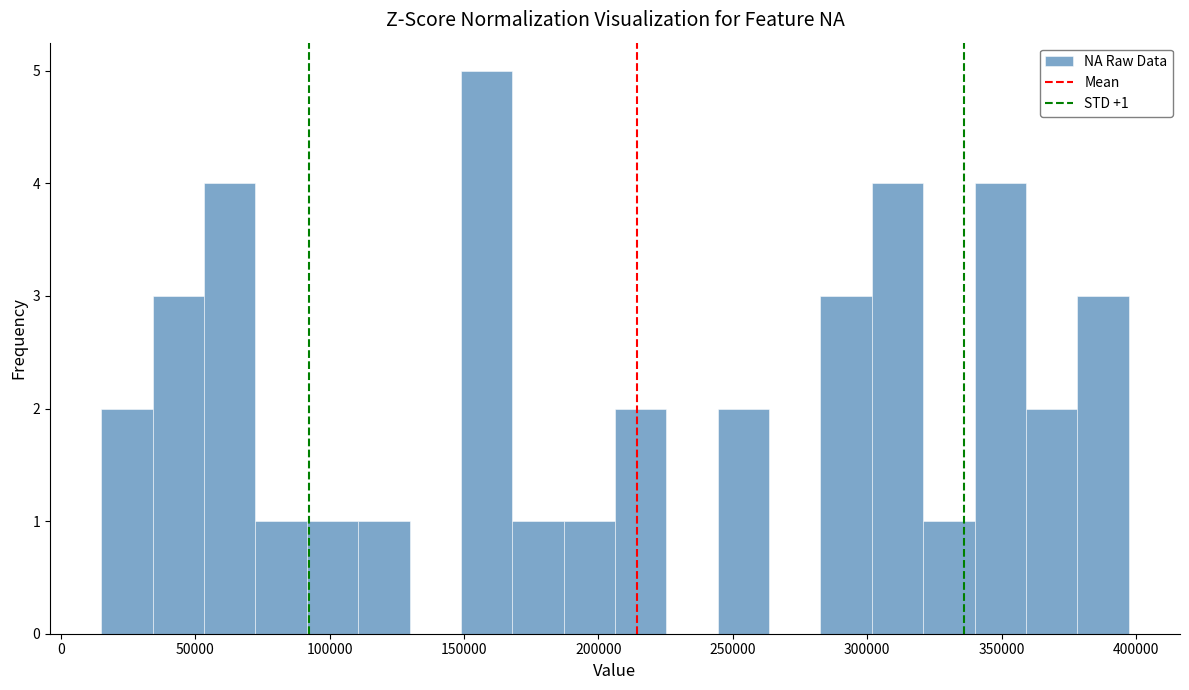

Around what value on the x-axis is the tallest bar? Give the approximate position of its centre, as read against the axis.

160000